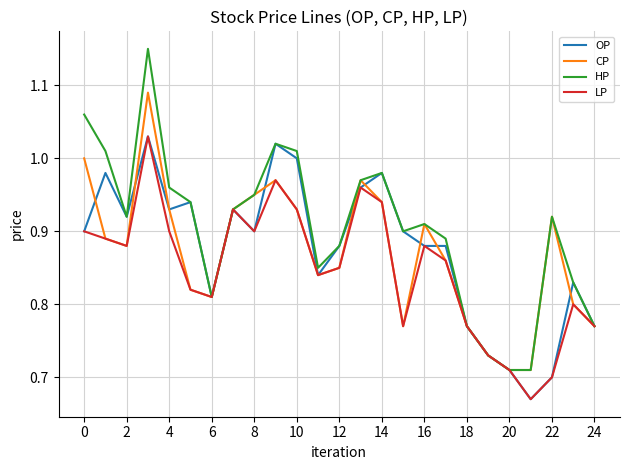

Which series has the largest total across all categories?

HP